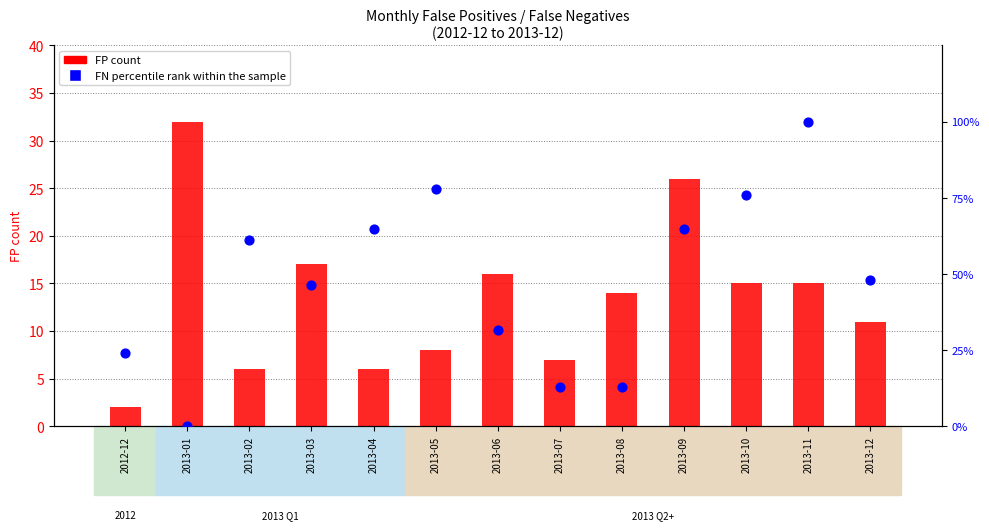

Which series has the largest Y range (max minus min)?

FN percentile rank within the sample